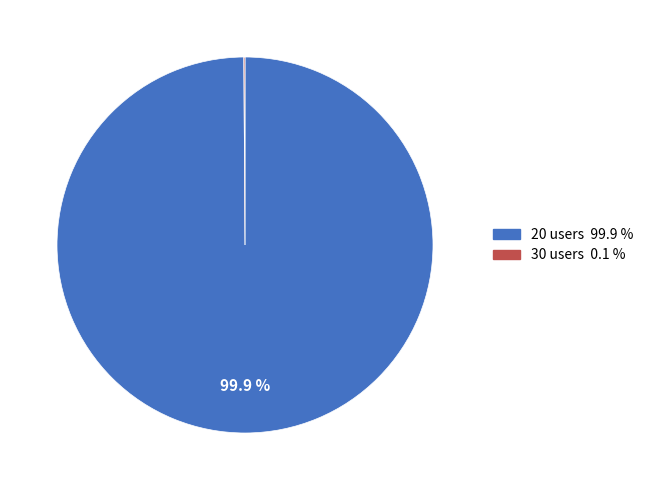

Which slice is the largest?

20